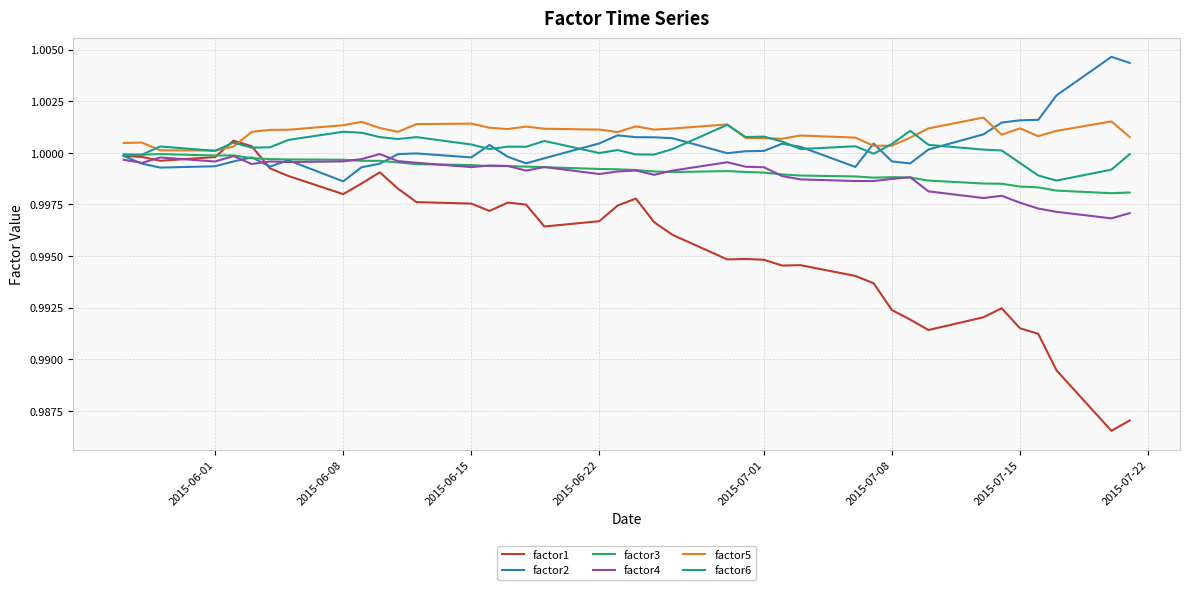

Which series has the widest spread of values?

factor1